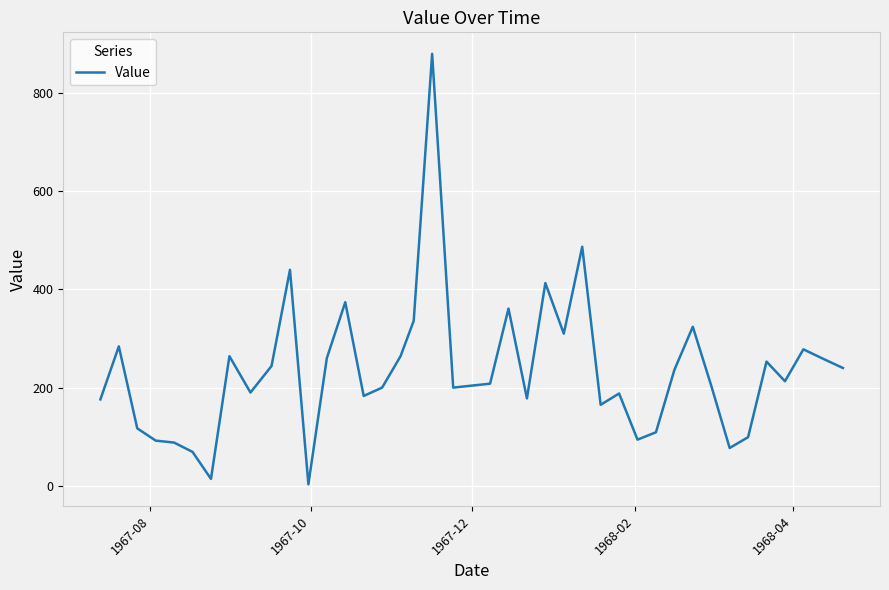

What is the difference between the maximum and minimum values?

877